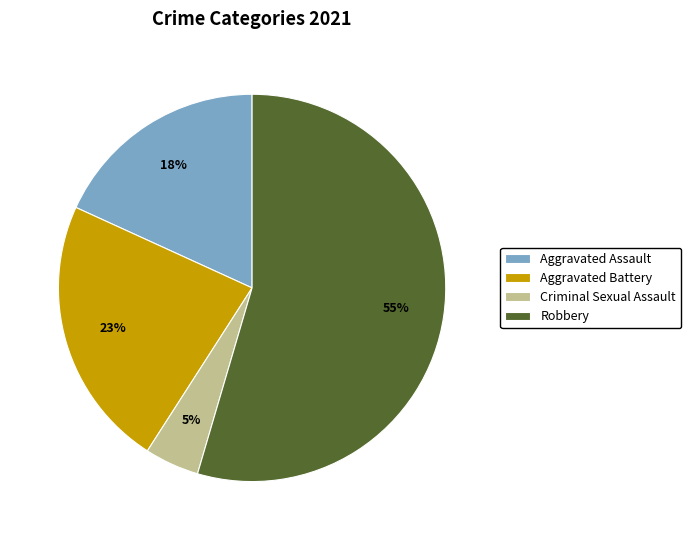

Do Aggravated Assault and Criminal Sexual Assault together represent more than half of the pie?

No